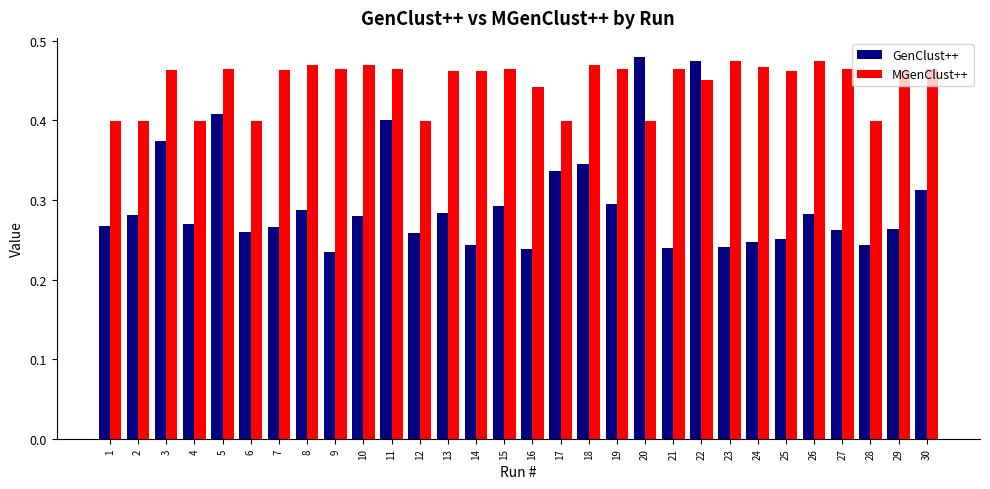

Count the GenClust++ values in the range 0 to 1.

30